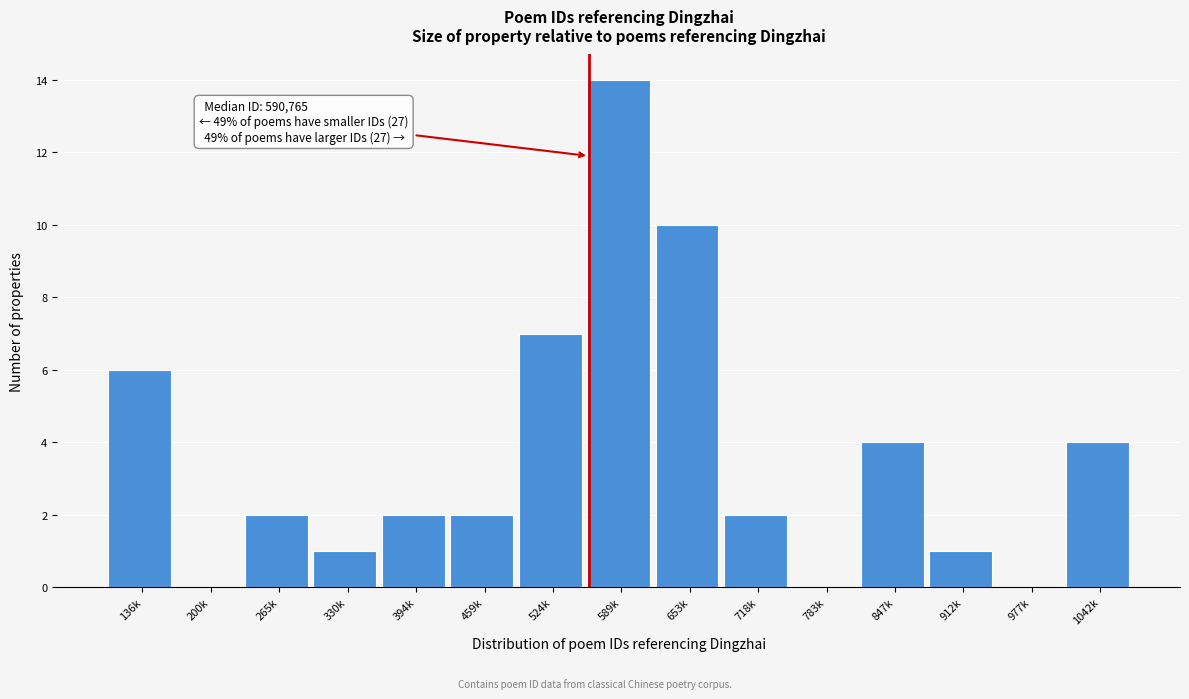

Reading left to right, transcribe all the data shown in this chart.

136k=6	200k=0	265k=2	330k=1	394k=2	459k=2	524k=7	589k=14	653k=10	718k=2	783k=0	847k=4	912k=1	977k=0	1042k=4